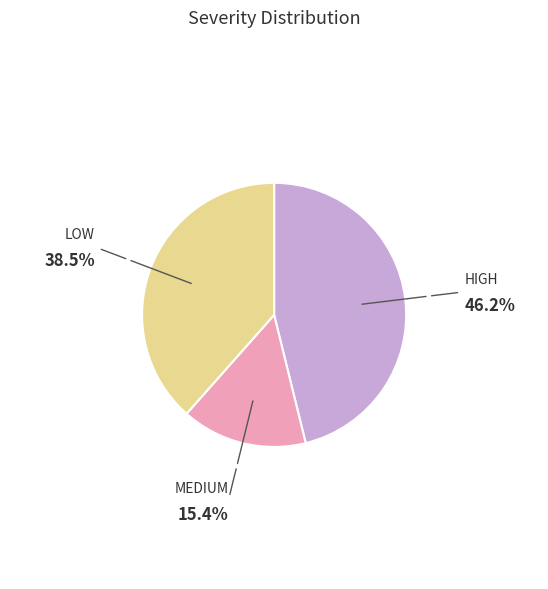

The MEDIUM slice represents 15% of the pie. True or false?

True